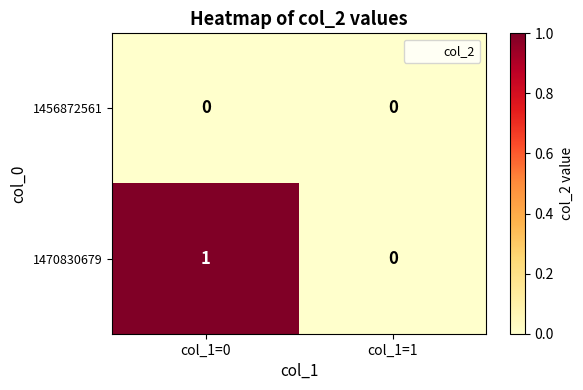

At which category is the sum across all series the highest?

col_1=0